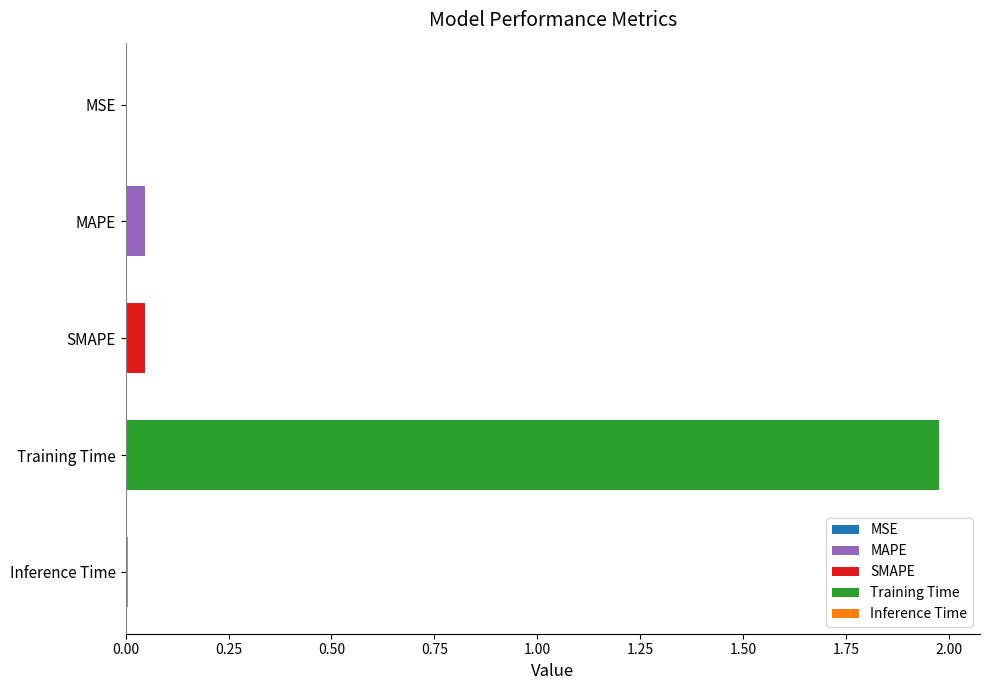

The value at Inference Time is 0.0. True or false?

True